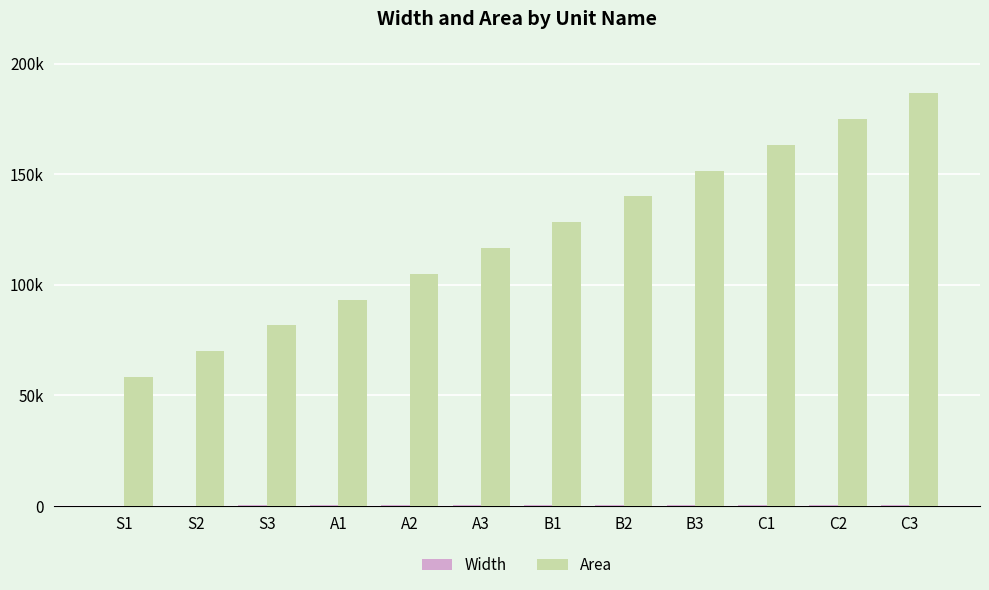

Are the bars grouped side by side (vs. stacked)?

Yes